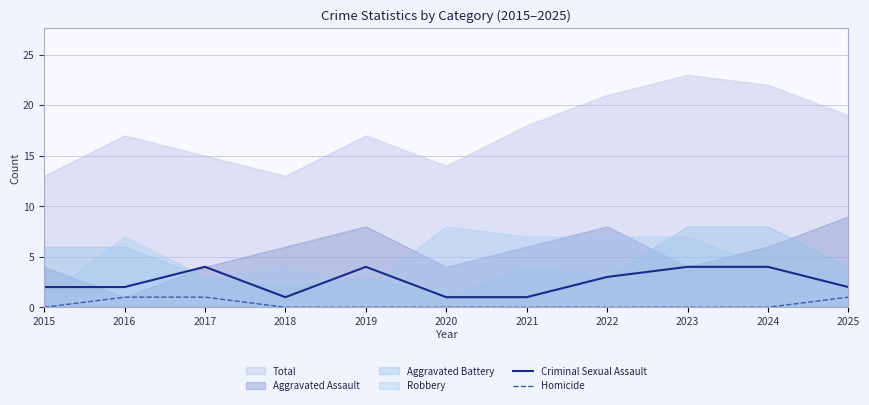

At how many categories does at least one series exceed 0?

11